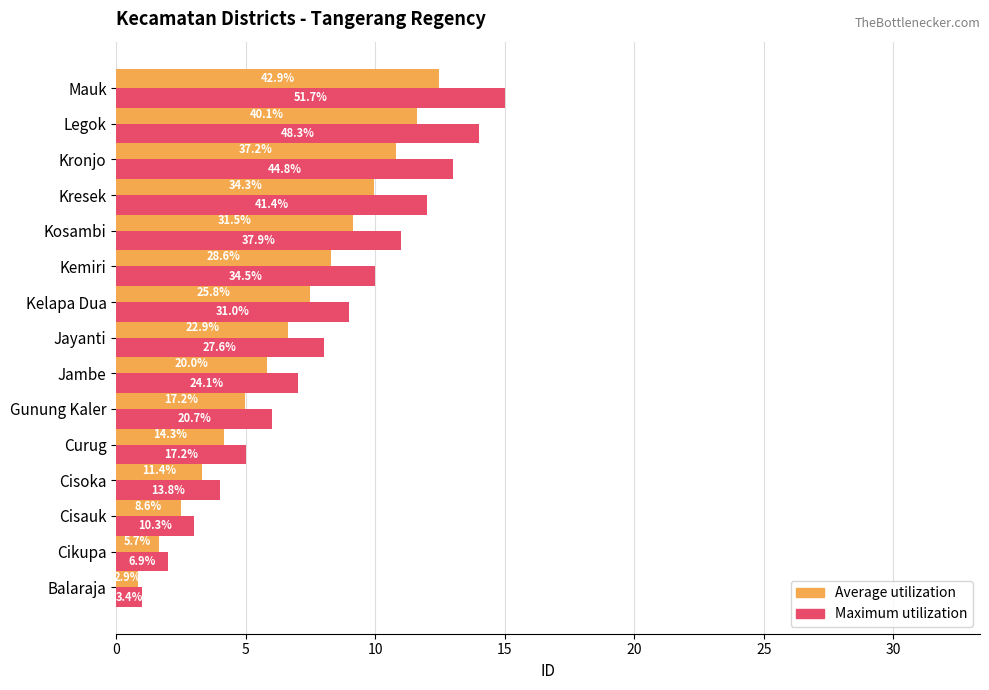

What are all the series names shown in the legend?

Average utilization, Maximum utilization